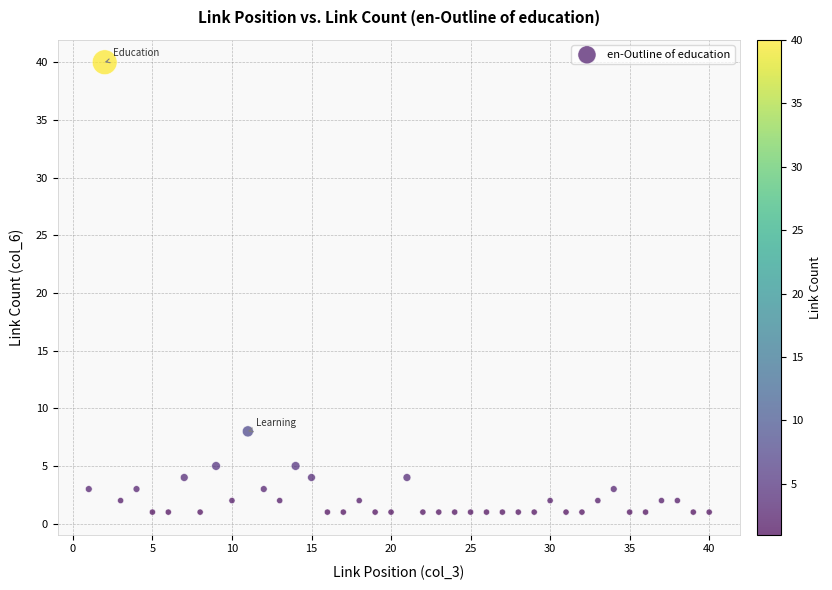

What is the range of X values (max minus min)?

39